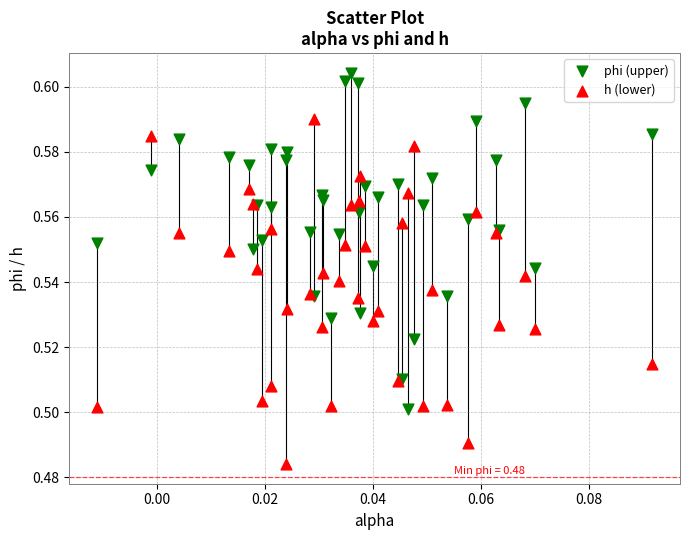

Which series reaches the maximum Y coordinate?

phi (upper)